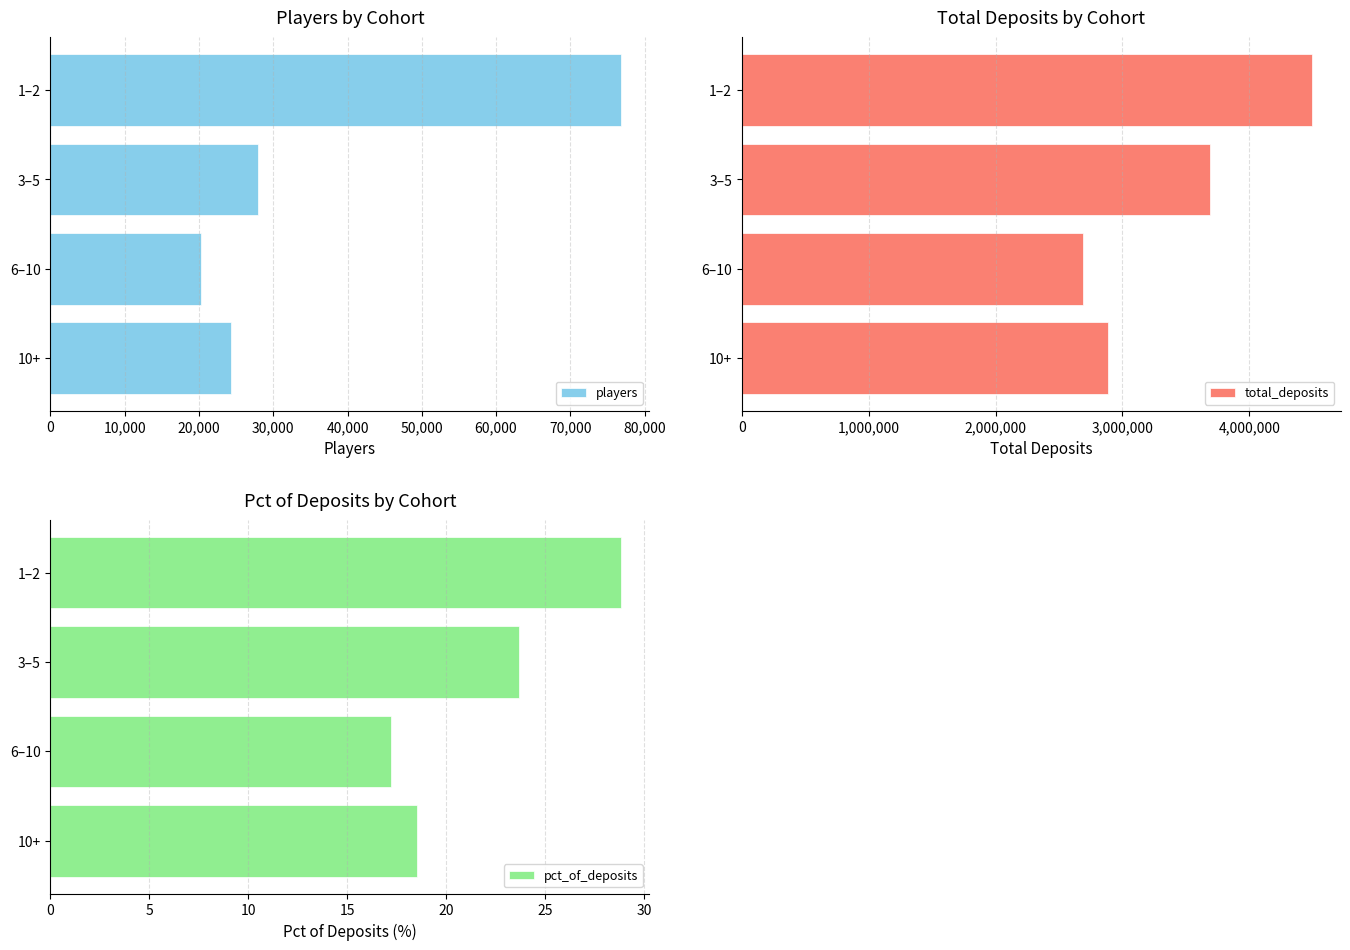

Reading right to left, extract all data points from this chart.

players: 24261.0	20310.0	28013.0	76786.0
total_deposits: 2889720.0	2687337.0	3690917.0	4495264.0
pct_of_deposits: 18.5	17.2	23.7	28.8